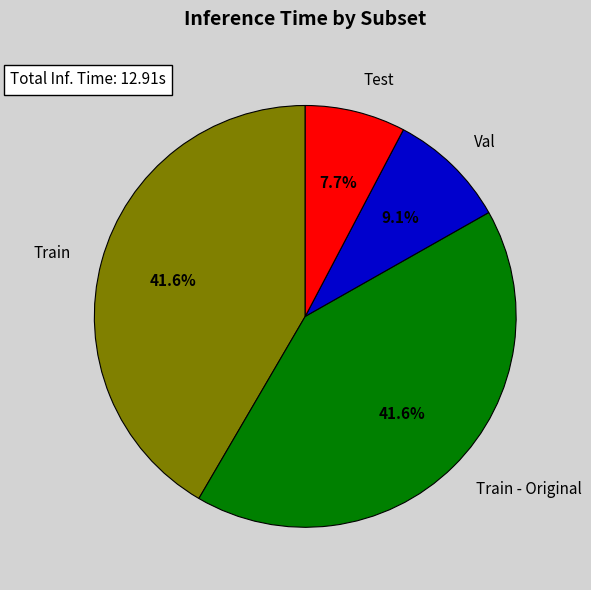

How many slices are in this pie chart?

4